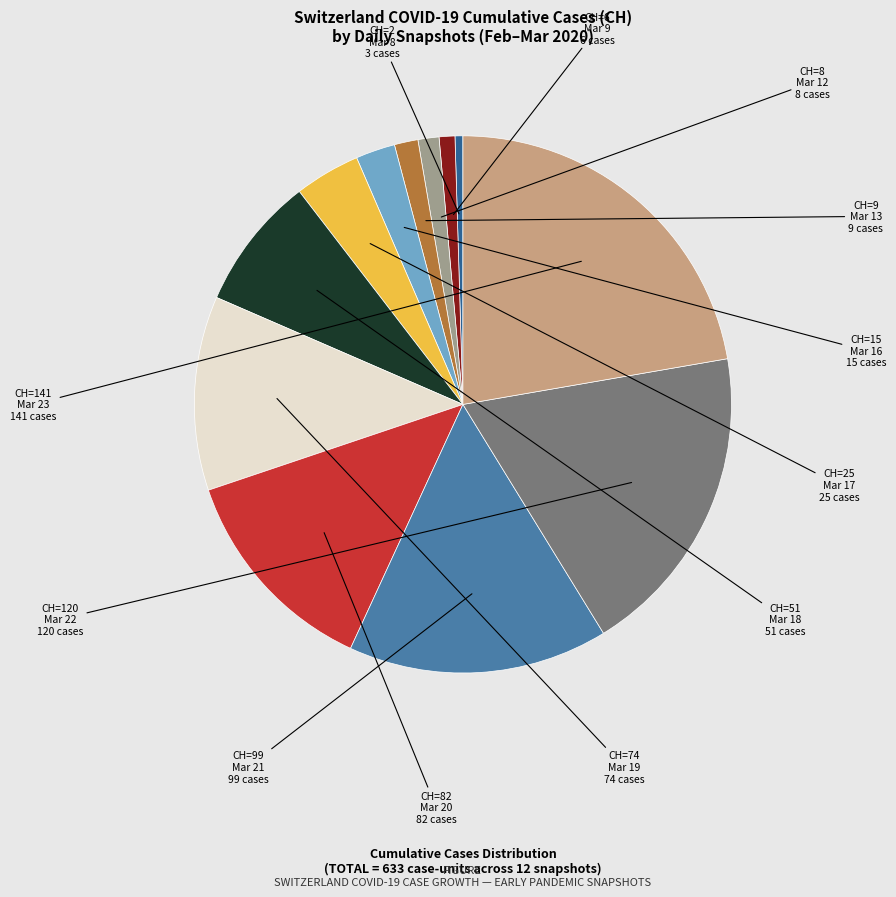

Do CH=141 and CH=99 together represent more than half of the pie?

No